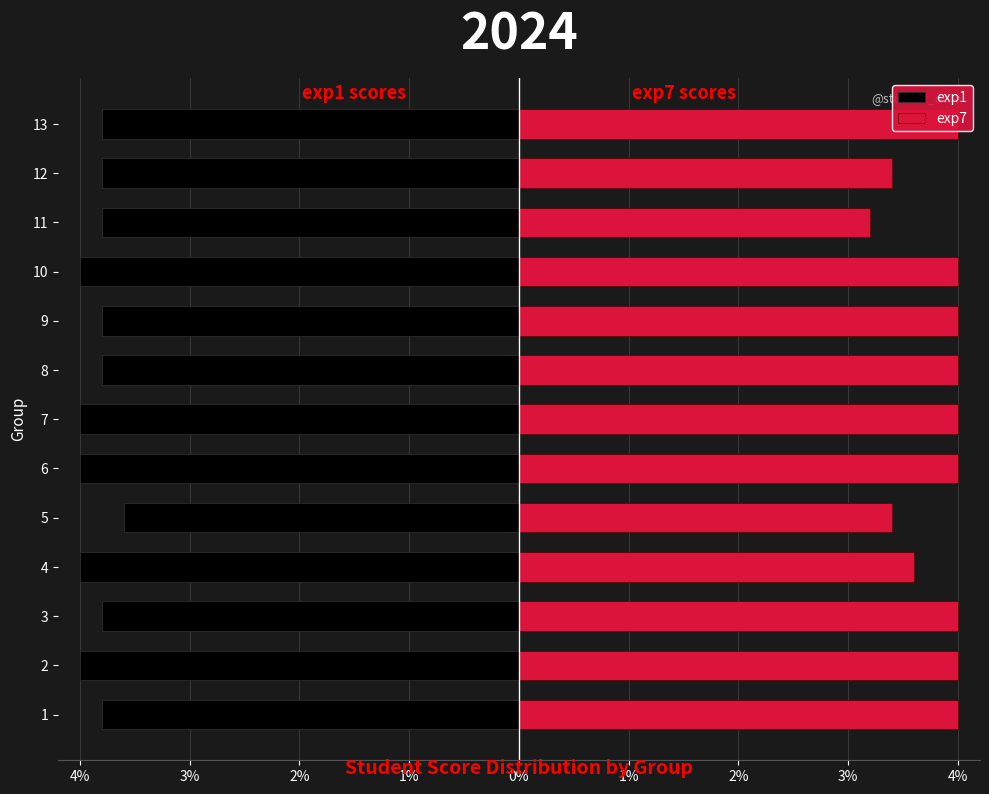

What is the minimum value shown in the chart?

-4.0